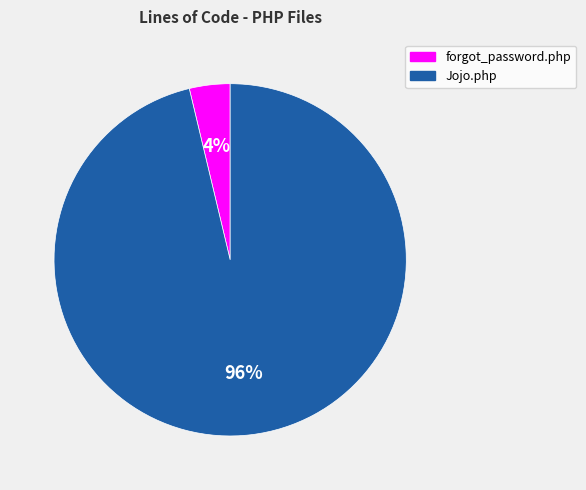

True or false: forgot_password.php accounts for 4% of the total.

True